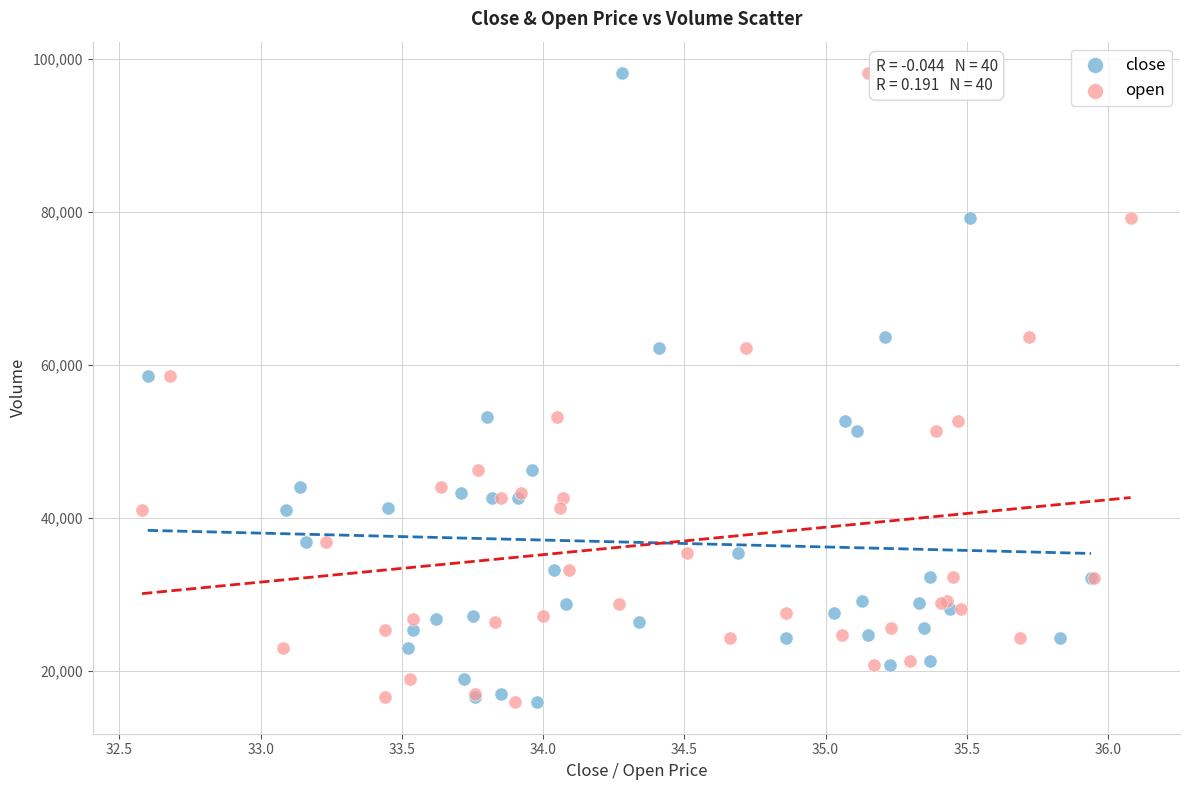

What are all the series names shown in the legend?

close, open